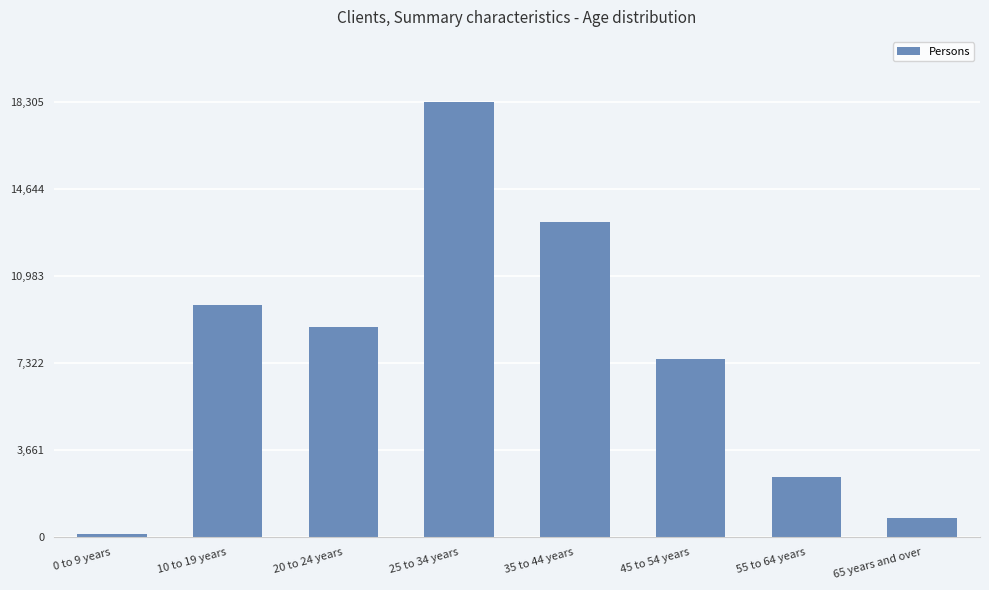

The chart shows a value of 6071 at 10 to 19 years. True or false?

False